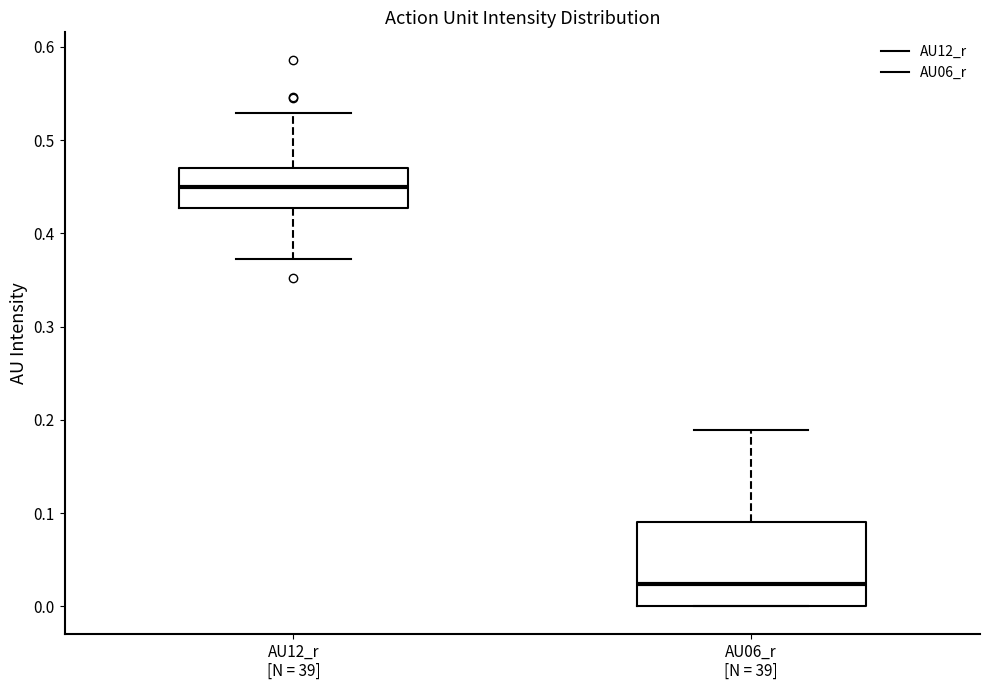

Reading left to right, transcribe this box plot: for each box, give where its median line is, the range the box spans, and where its two whiskers end, as read against the y-axis. The values are not printed on the chart, so give them approximately, as read against the axis.

AU12_r [N = 39]: median 0.45, box 0.43 to 0.47, whiskers 0.37 to 0.53
AU06_r [N = 39]: median 0.02, box 0.00 to 0.09, whiskers 0.00 to 0.19